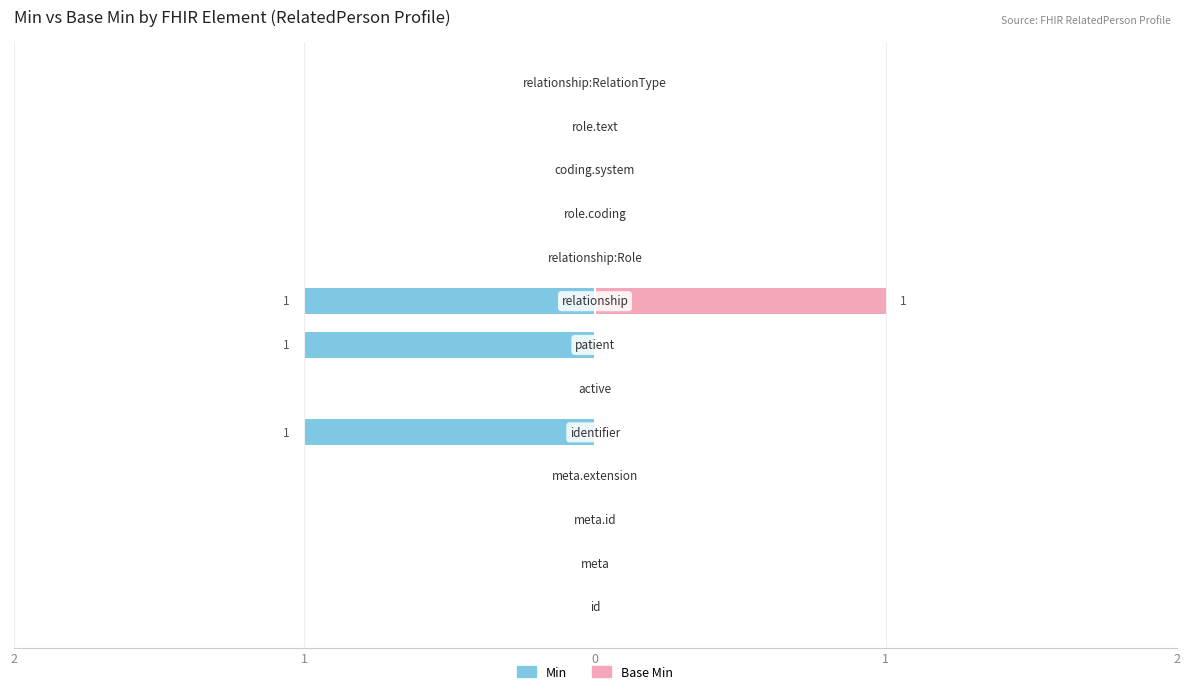

How many negative values does the Min series have?

3